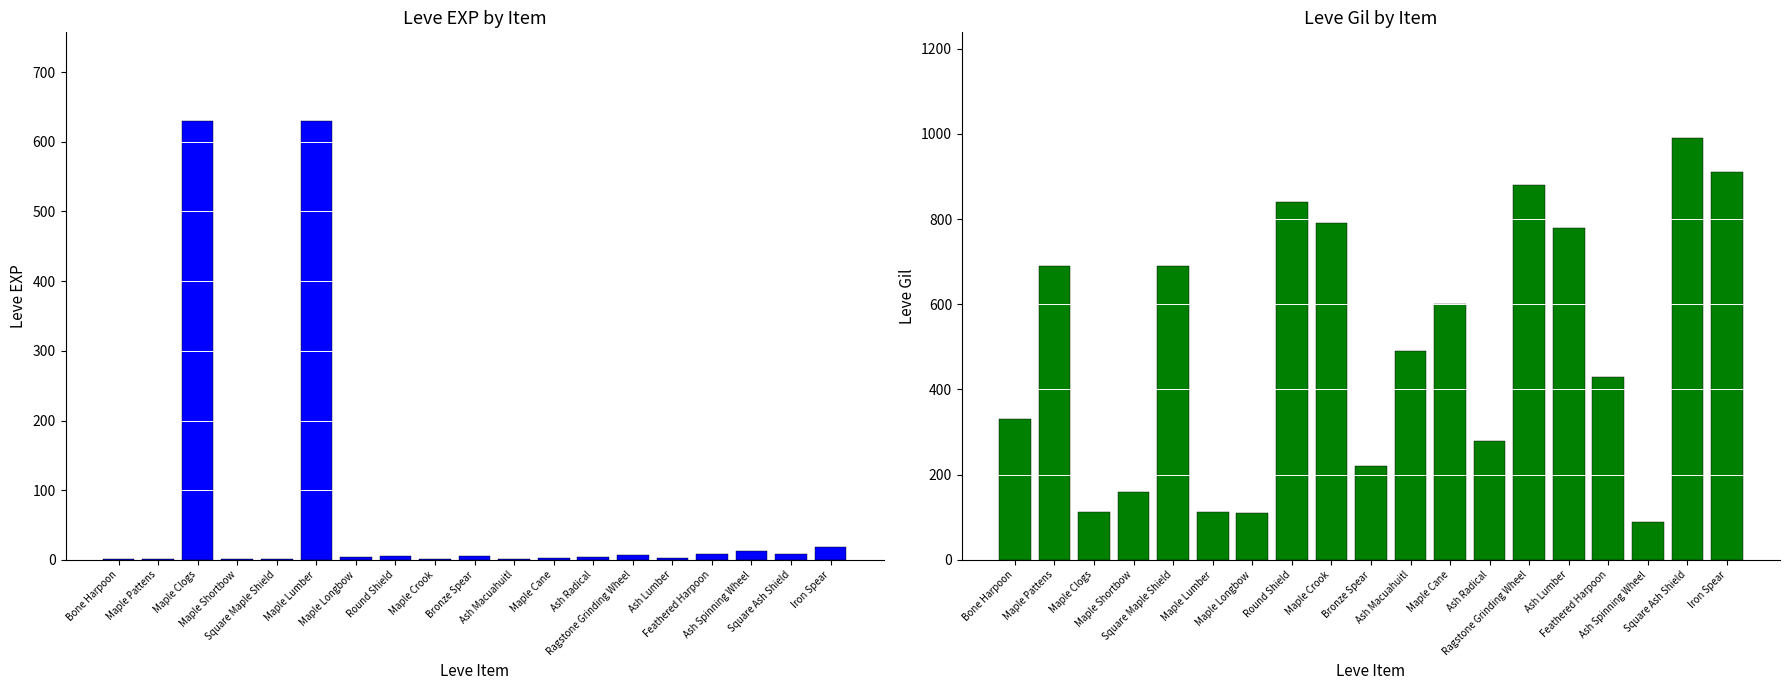

Reading left to right, list all the values displayed in this chart.

Leve EXP: 1	1	630	1	1	630	4	6	2	5	2	3	4	7	3	9	13	9	18
Leve Gil: 330	690	112	160	690	113	110	840	790	220	490	600	280	880	780	430	90	990	910